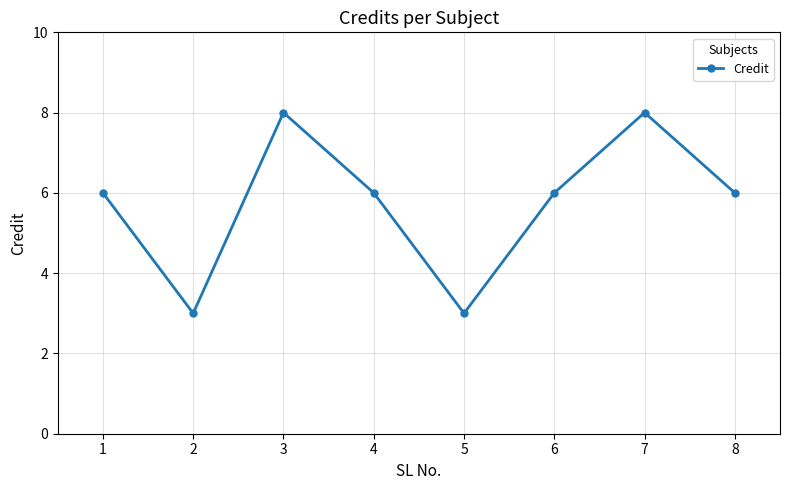

What is the ratio of the value at 4 to the value at 1?

1.0